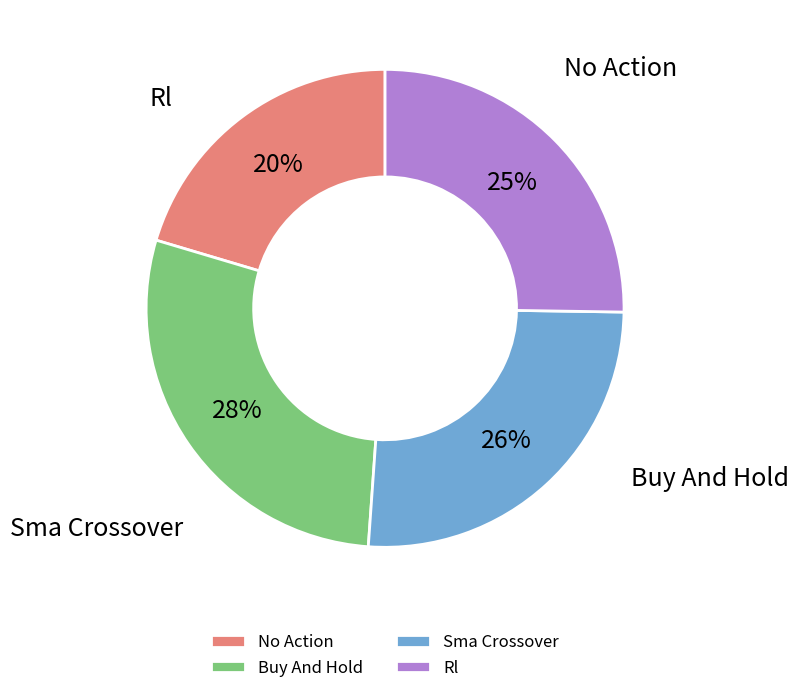

Which category has the biggest portion of the pie?

Buy And Hold